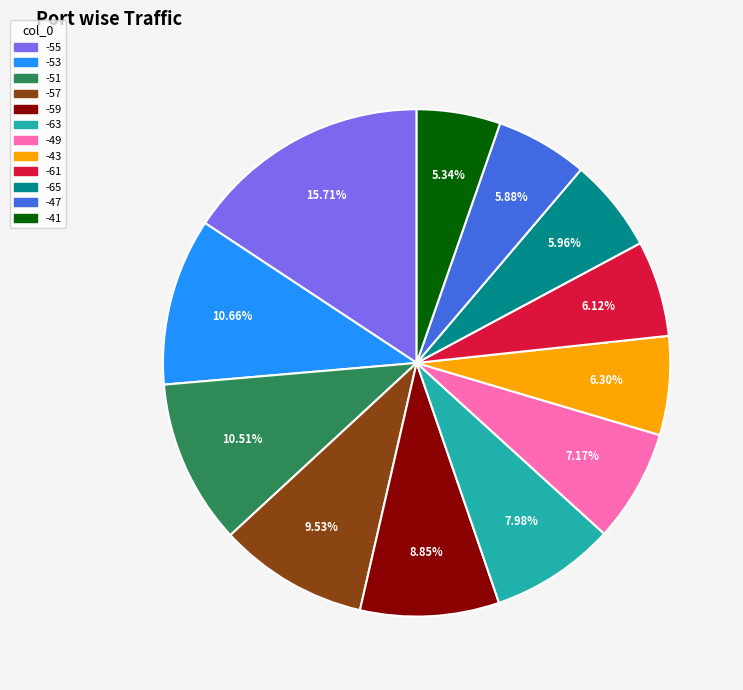

Does any single category account for the majority?

No